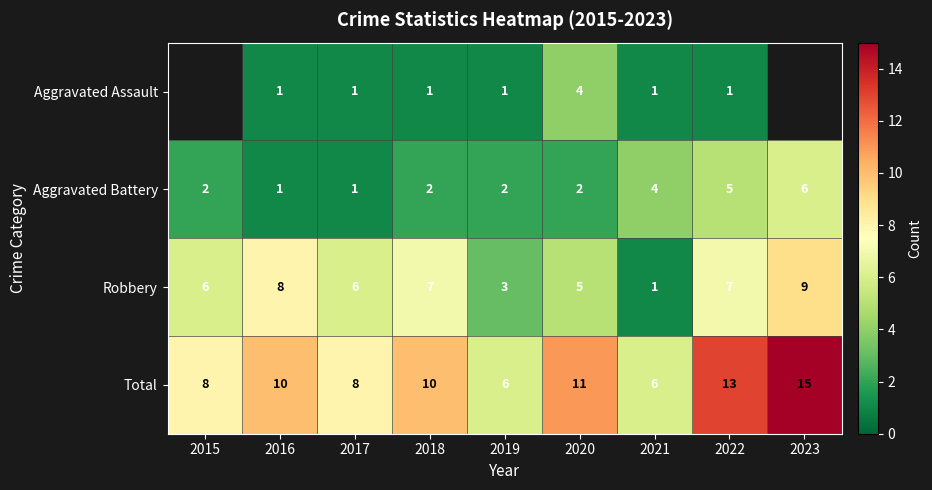

Rank the series at 2020 from lowest to highest value.

Aggravated Battery, Aggravated Assault, Robbery, Total